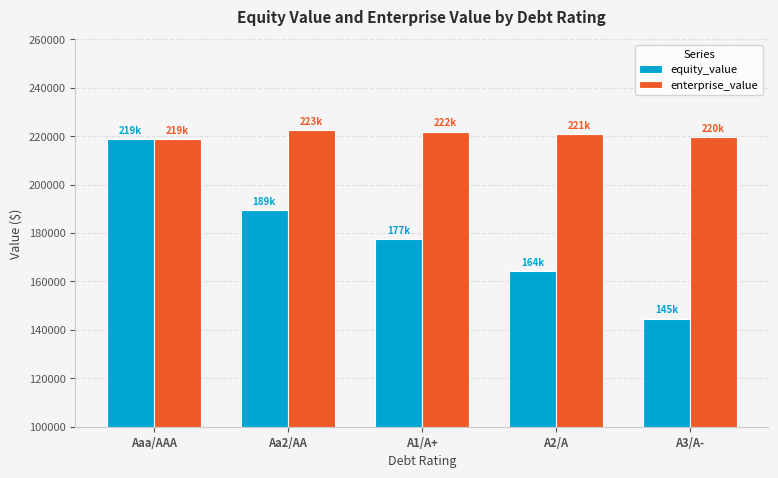

What is the sum of the enterprise_value values at A3/A- and Aaa/AAA?

438446.2